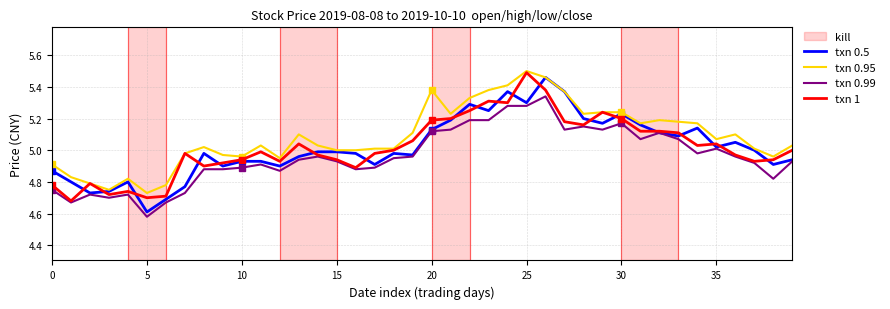

What is the average value of the txn 0.99 series?

5.0